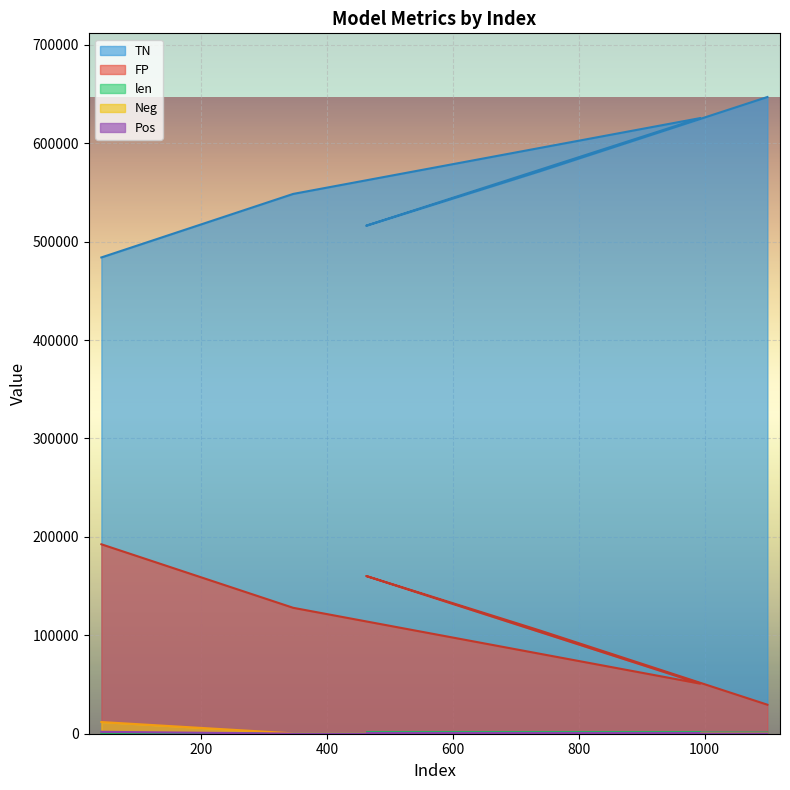

Rank the series at 462 from highest to lowest value.

TN, FP, len, Neg, Pos